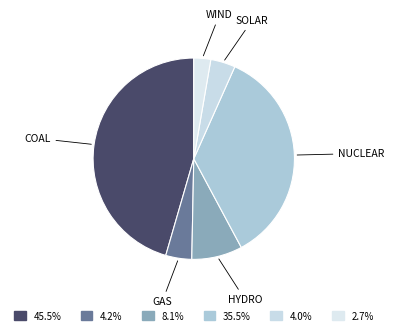

Rank the categories by value from highest to lowest.

coal, nuclear, hydro, gas, solar, wind